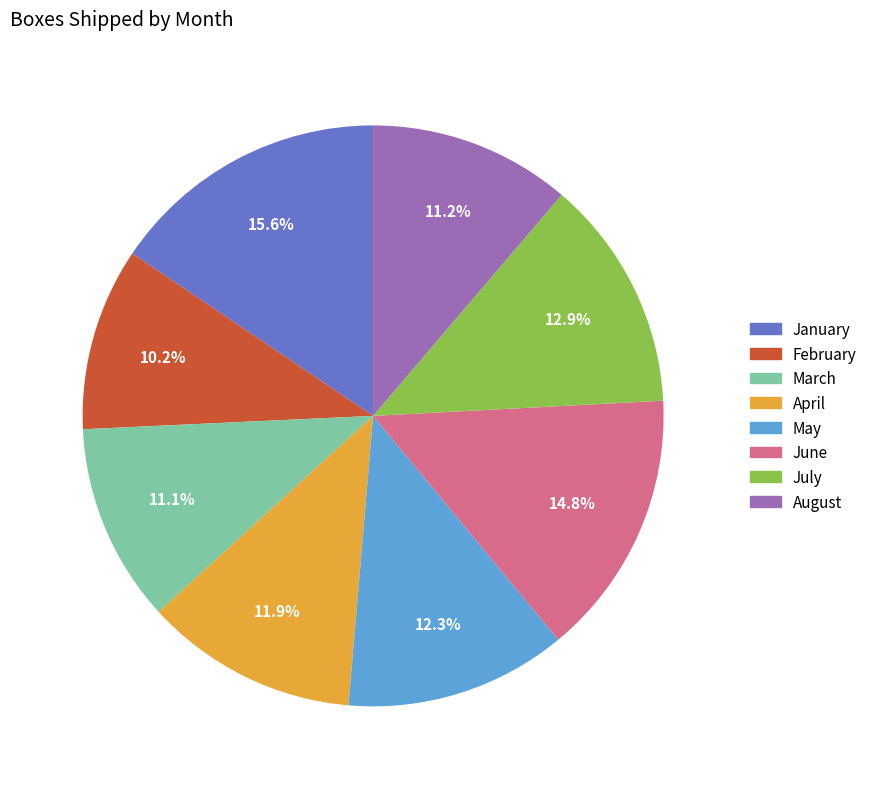

Is the sum of July and April greater than half?

No